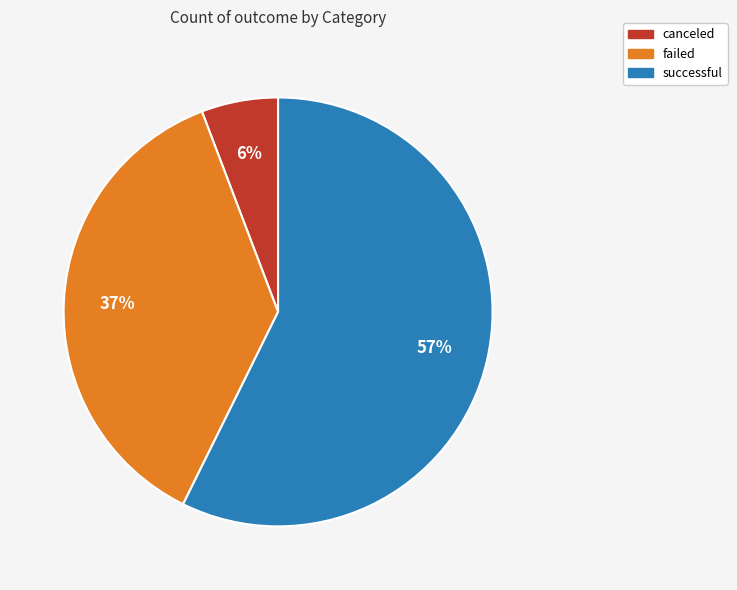

How many segments does this pie chart have?

3